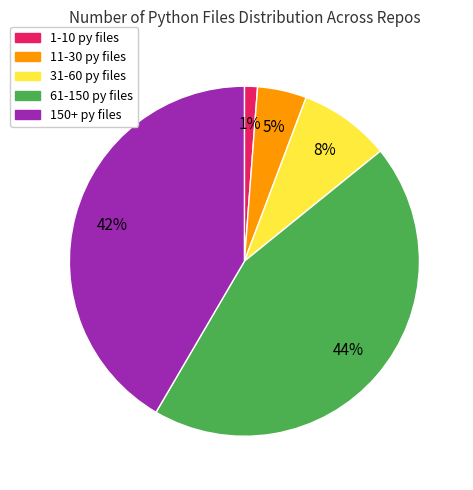

To the nearest percent, what is the difference between the largest and smallest slice percentages?

43%